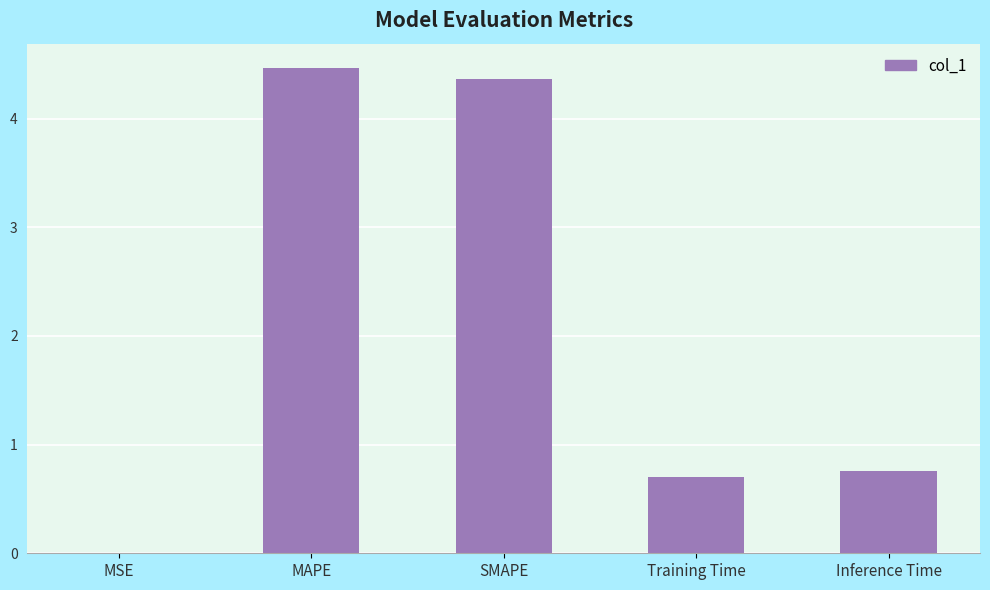

What is the sum of all values?

10.3